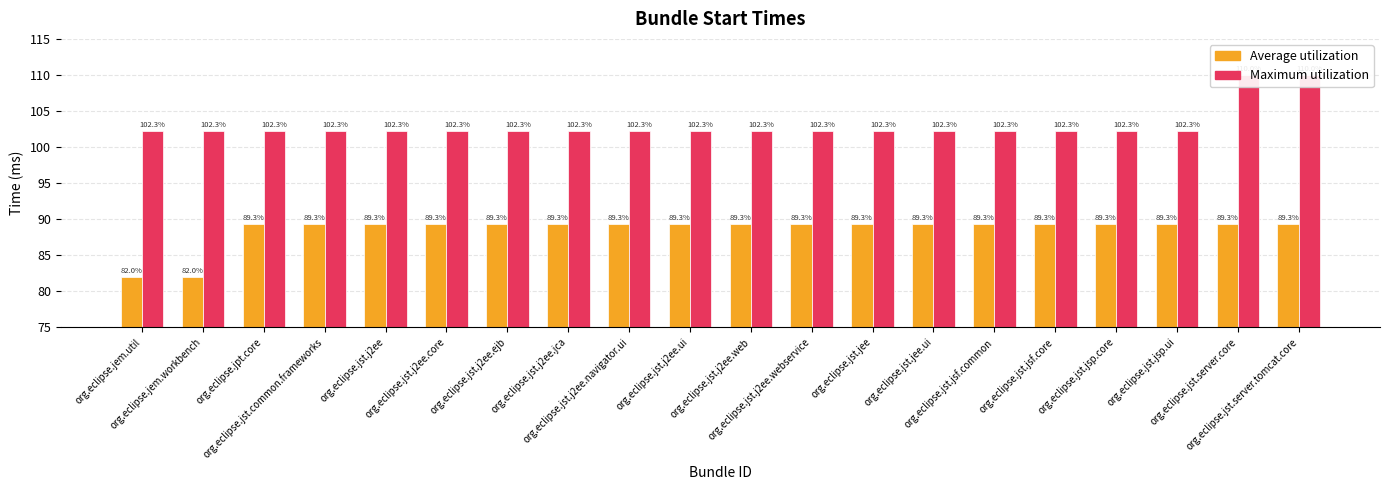

What is the average value of the Average utilization series?

88.5